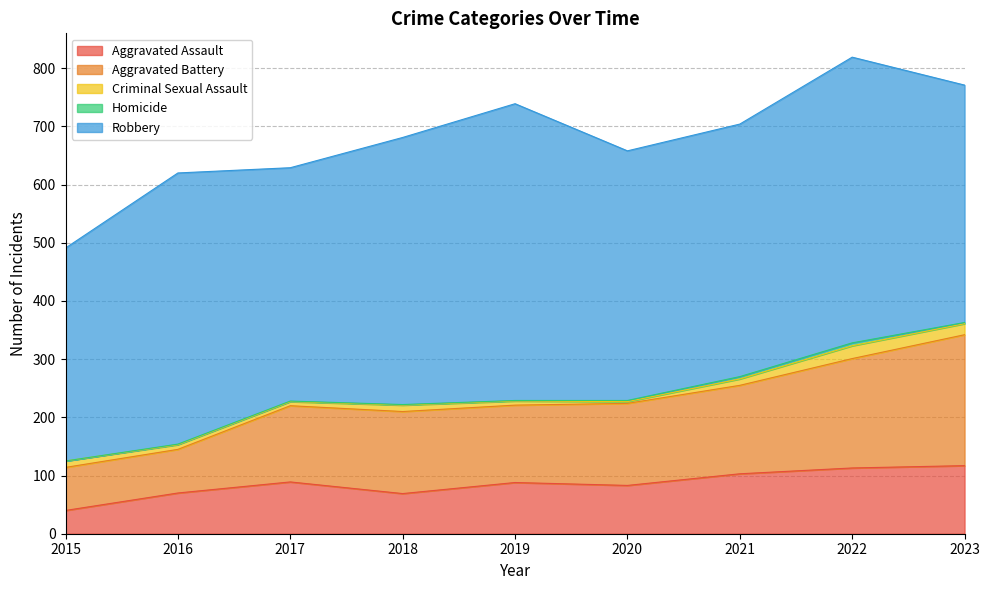

True or false: Aggravated Assault and Criminal Sexual Assault intersect in this chart.

False